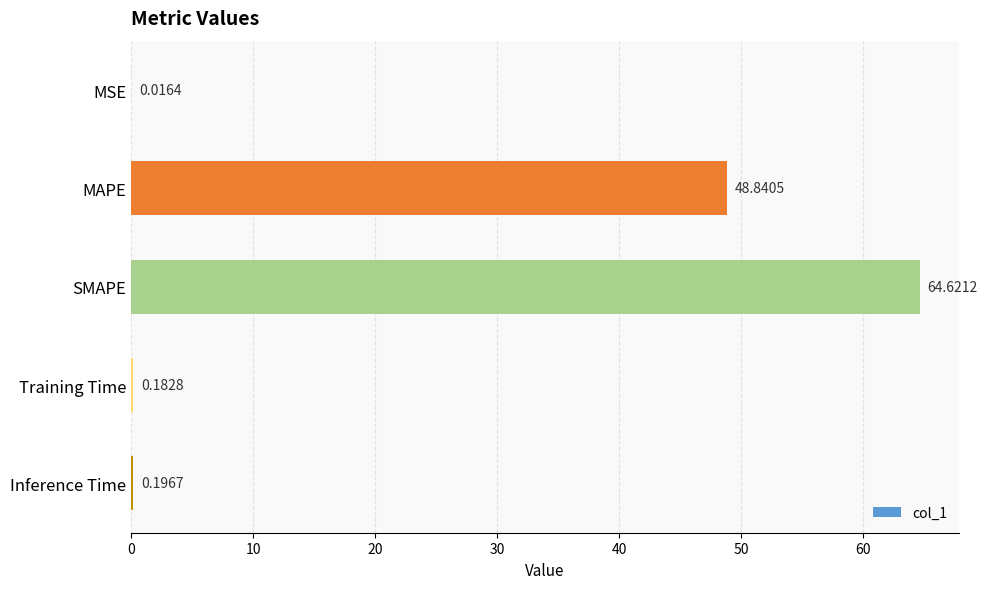

Which label corresponds to the largest value in the chart?

SMAPE